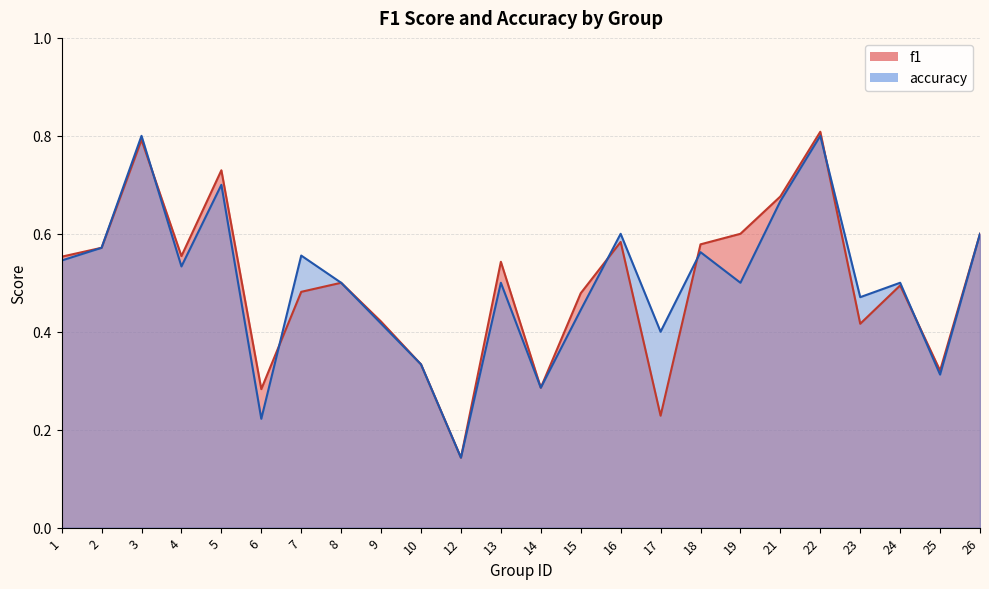

What is the value of the f1 point at the 11th from the left?

0.1